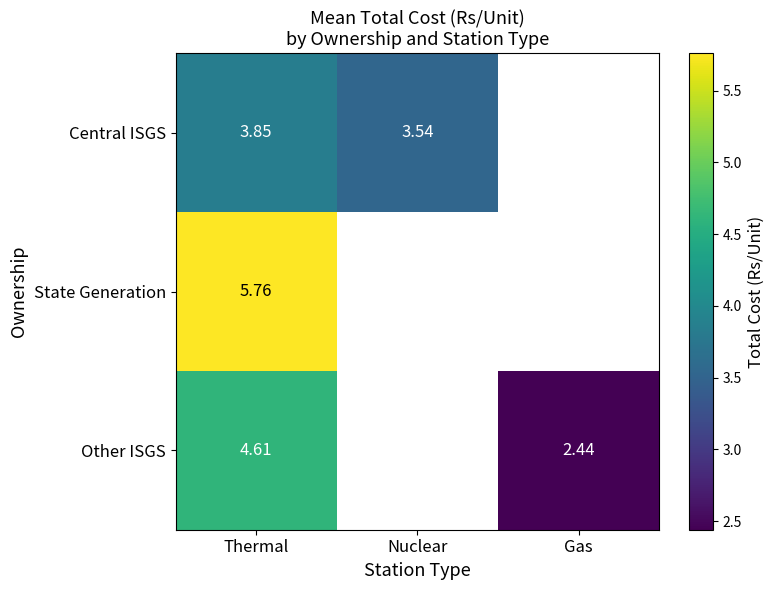

At which label does State Generation reach its peak?

Thermal